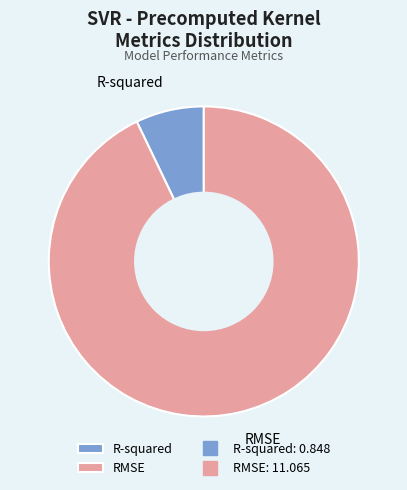

True or false: R-squared accounts for 7% of the total.

True